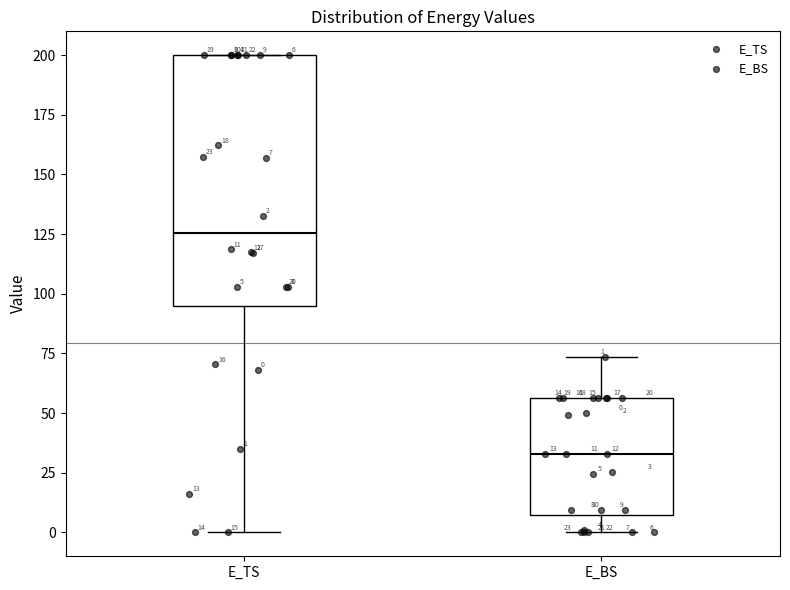

Comparing the boxes themselves (not the whiskers), which one is the tallest?

E_TS